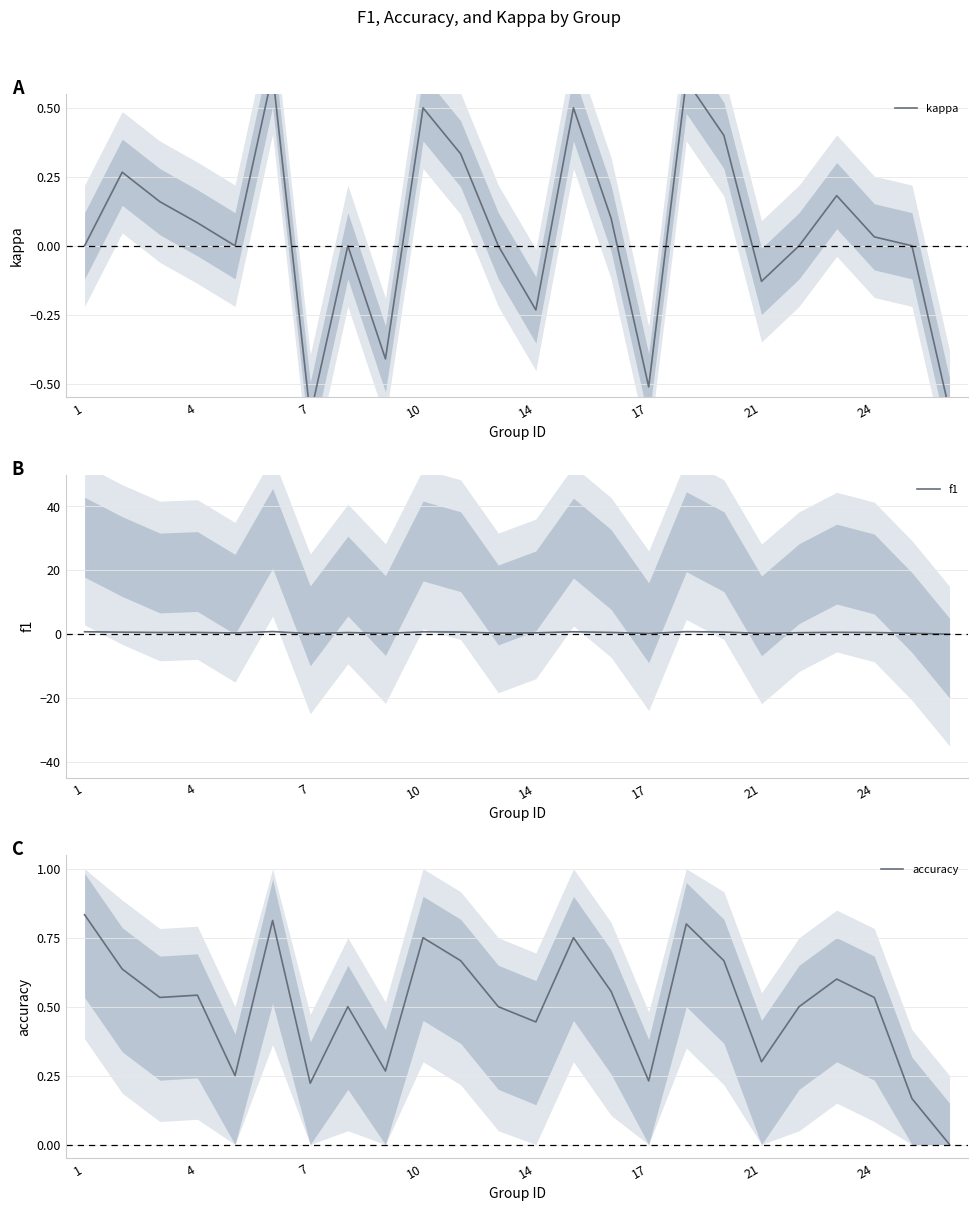

Does the chart display data point markers on the line(s)?

No